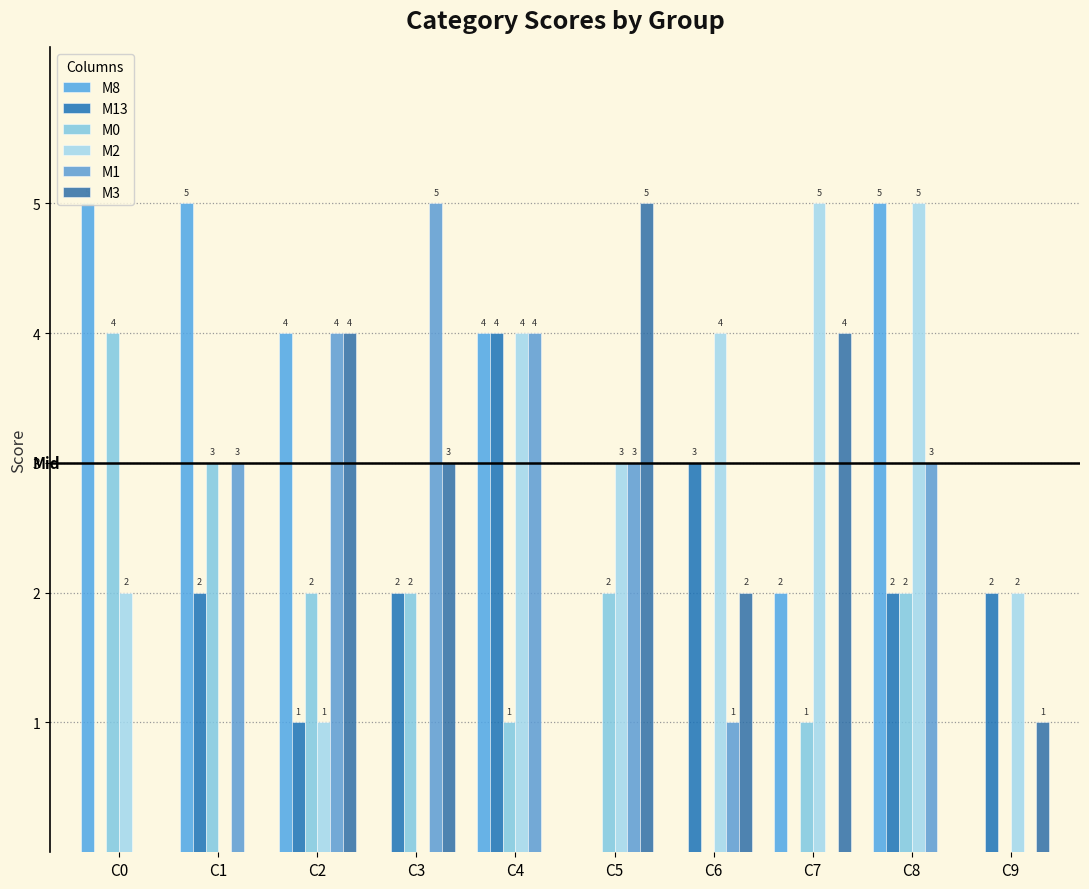

Reading left to right, transcribe all the data shown in this chart.

M8: C0=5	C1=5	C2=4	C3=0	C4=4	C5=0	C6=0	C7=2	C8=5	C9=0
M13: C0=0	C1=2	C2=1	C3=2	C4=4	C5=0	C6=3	C7=0	C8=2	C9=2
M0: C0=4	C1=3	C2=2	C3=2	C4=1	C5=2	C6=0	C7=1	C8=2	C9=0
M2: C0=2	C1=0	C2=1	C3=0	C4=4	C5=3	C6=4	C7=5	C8=5	C9=2
M1: C0=0	C1=3	C2=4	C3=5	C4=4	C5=3	C6=1	C7=0	C8=3	C9=0
M3: C0=0	C1=0	C2=4	C3=3	C4=0	C5=5	C6=2	C7=4	C8=0	C9=1